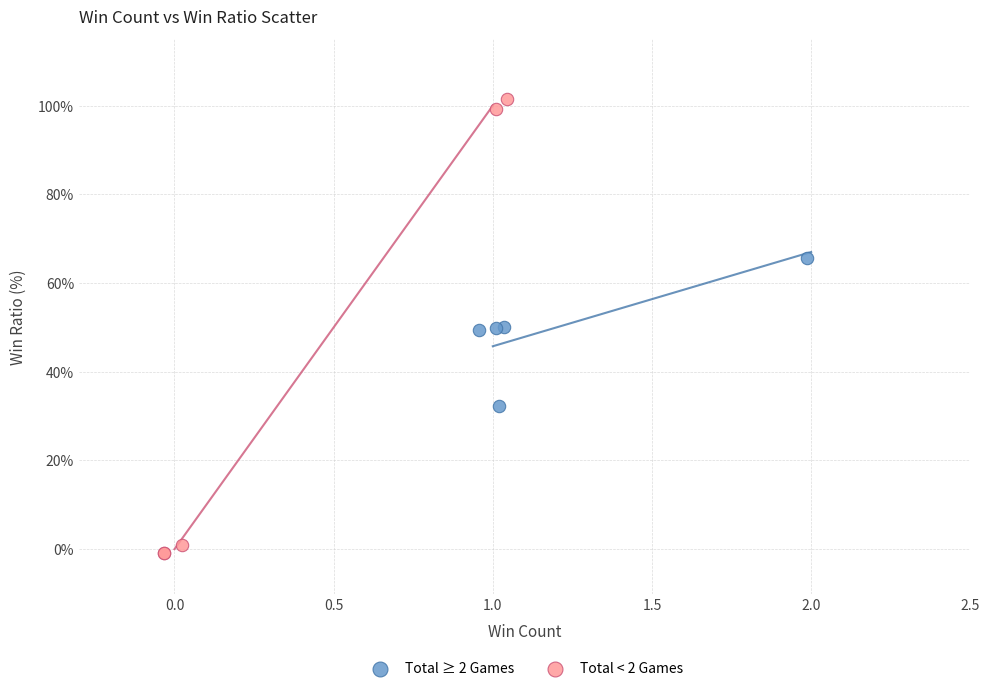

Which series contains the highest Y value?

Total < 2 Games